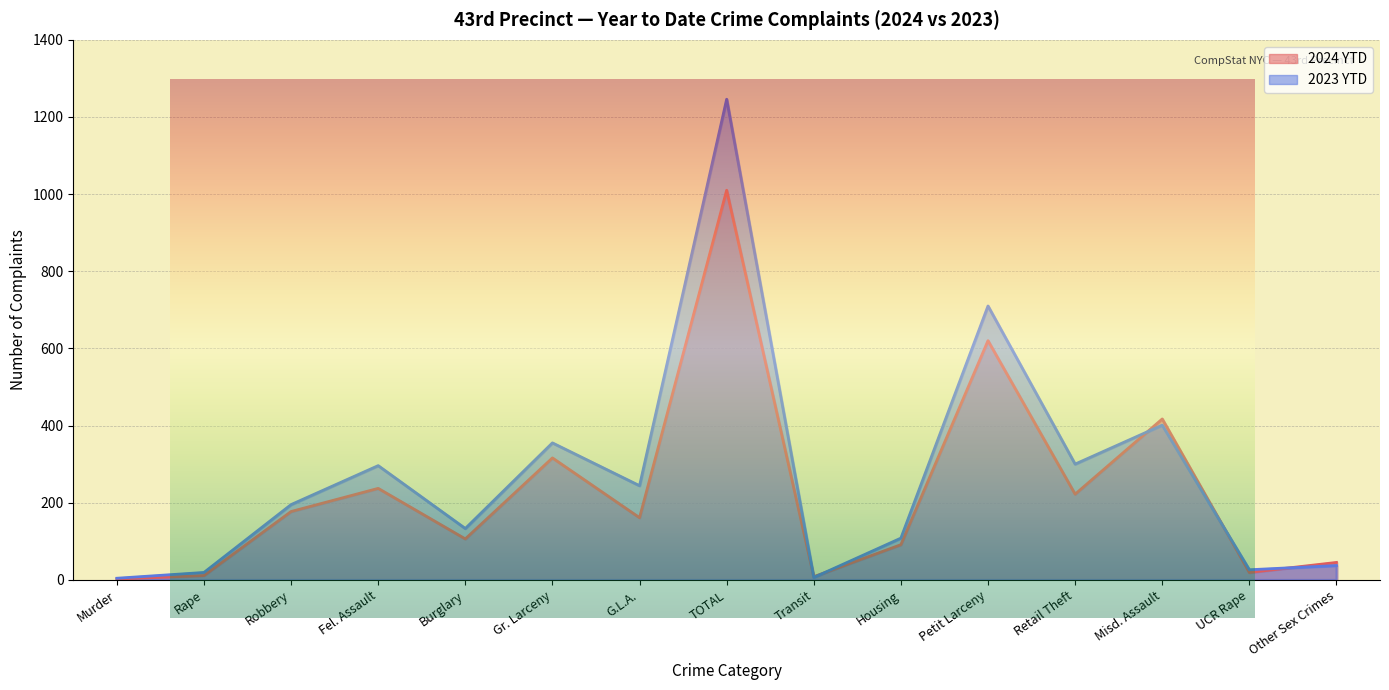

What is the difference between the highest and lowest values at Petit Larceny?

90